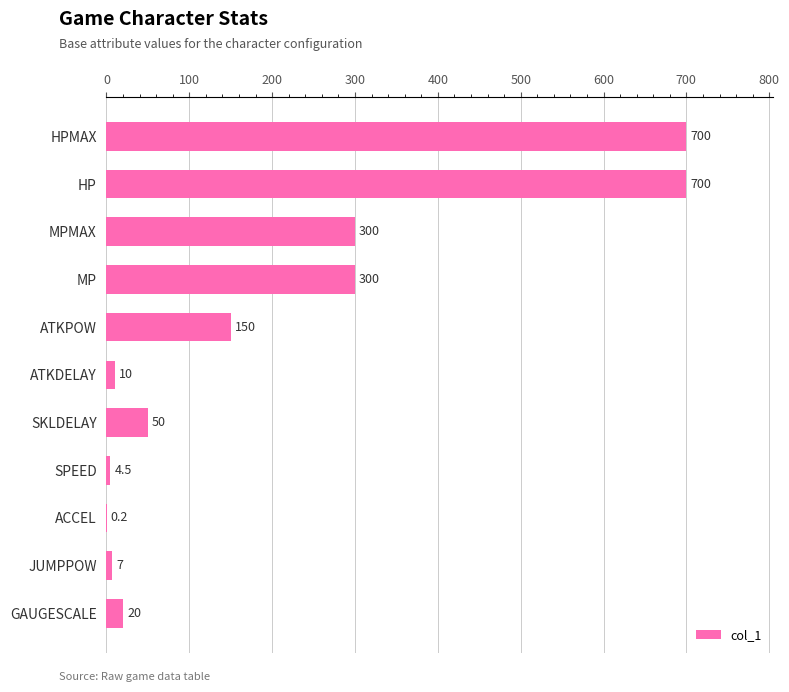

What is the ratio of the value at GAUGESCALE to the value at JUMPPOW?

2.9